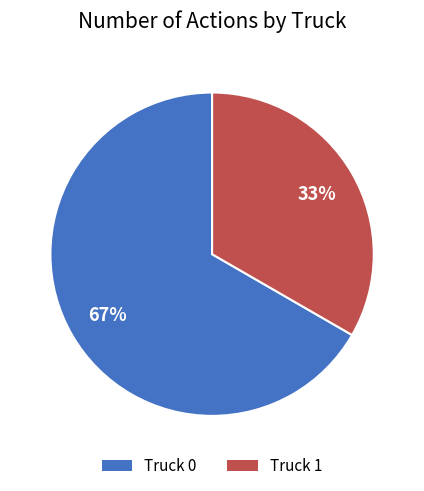

What percentage is the Truck 1 slice, to the nearest percent?

33%